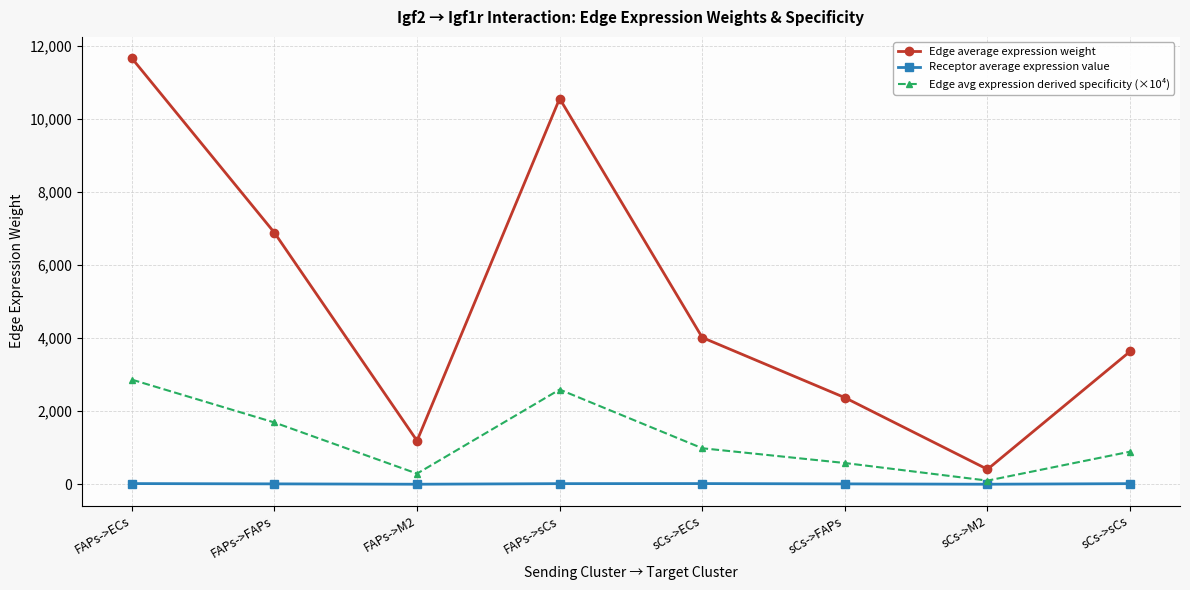

True or false: Edge average expression weight has a value of 2125.4 at FAPs->M2.

False